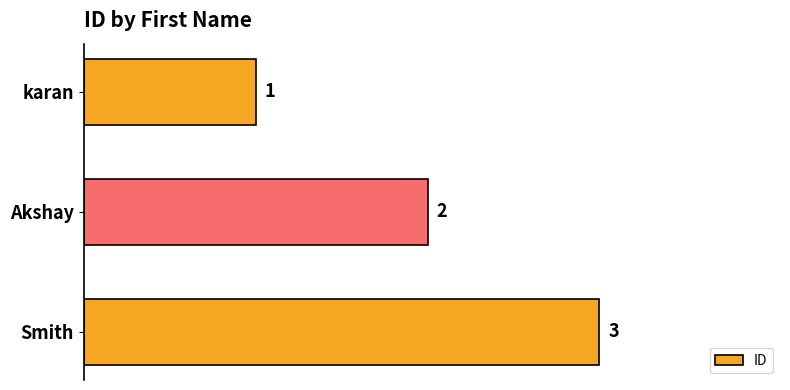

List the labels in order of value, smallest first.

karan, Akshay, Smith